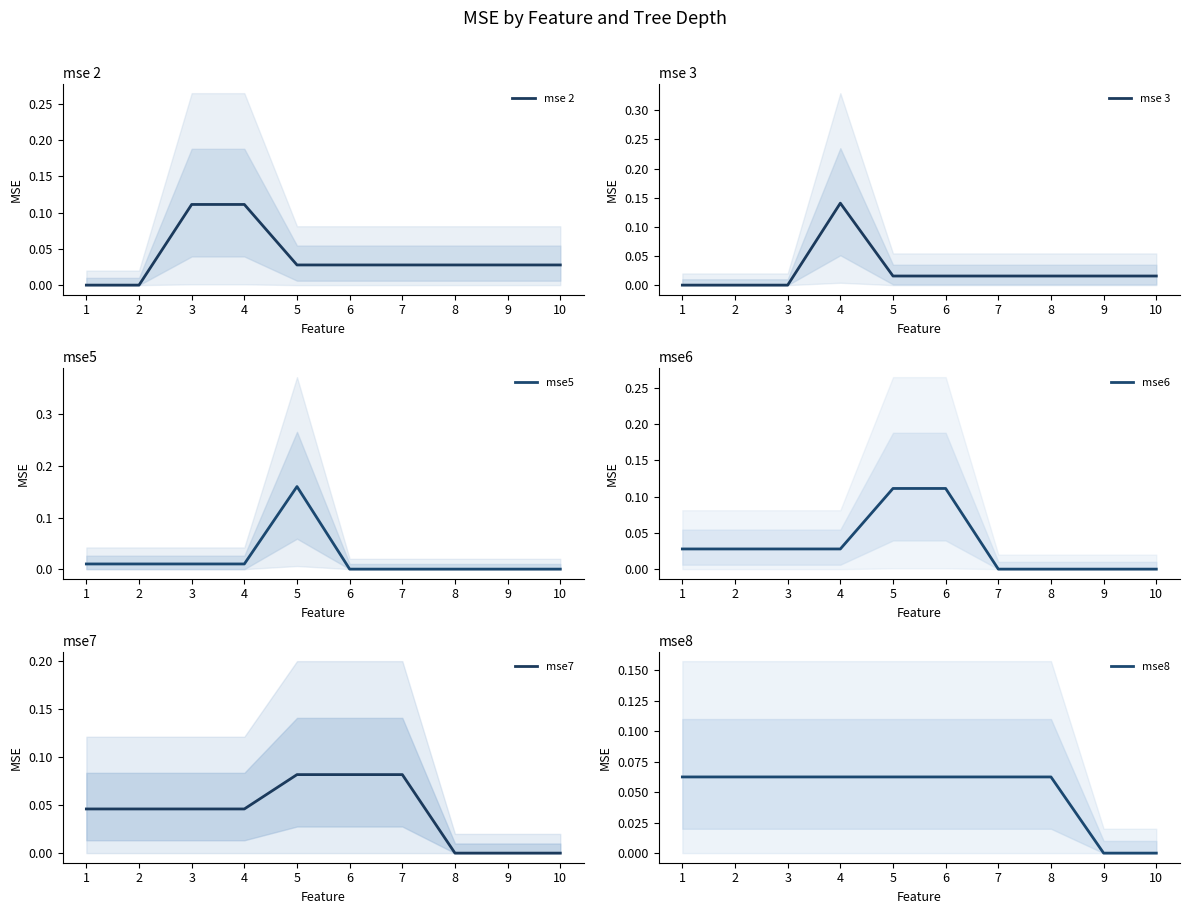

The mse5 series shows 0.0 at 6. True or false?

True